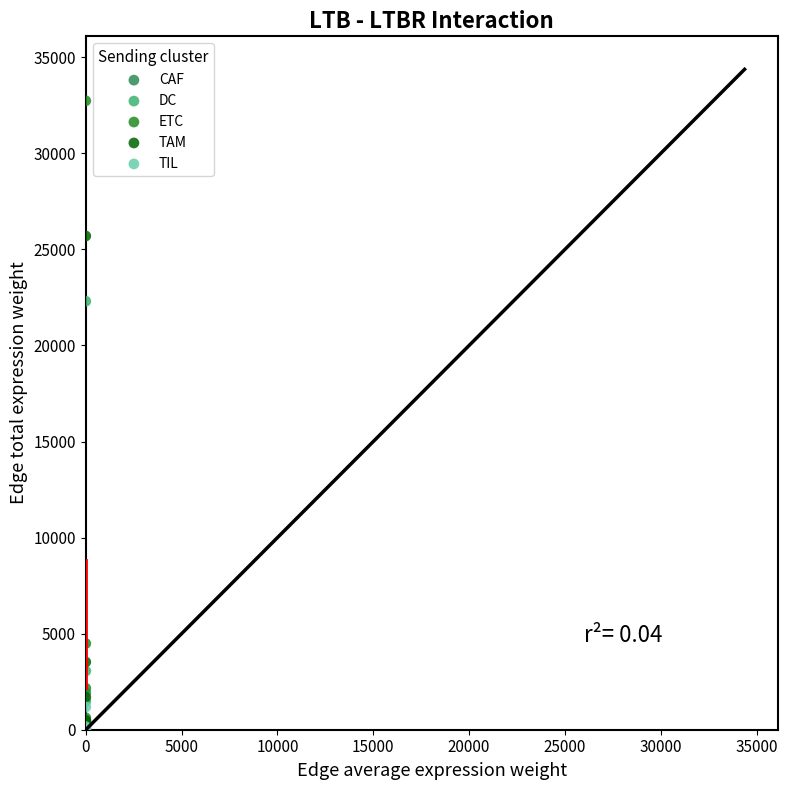

What are all the series names shown in the legend?

CAF, DC, ETC, TAM, TIL